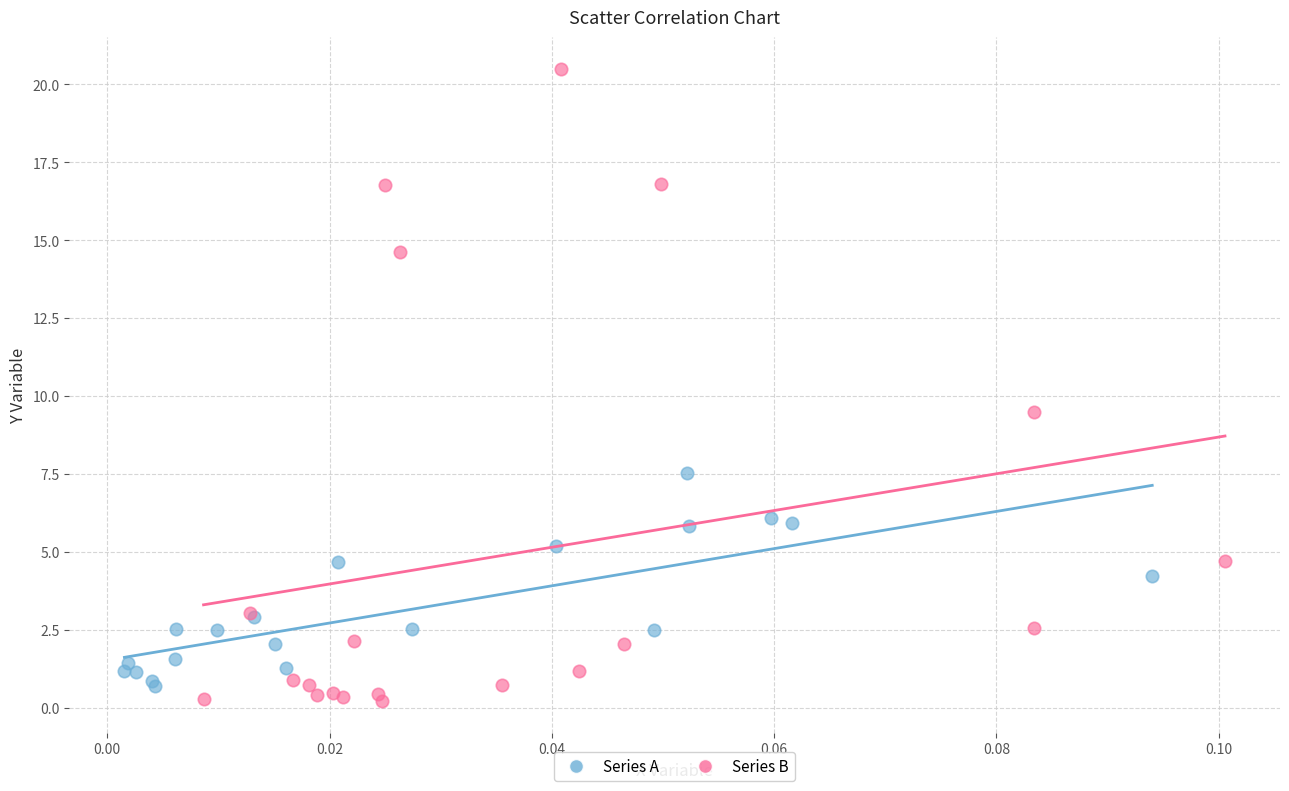

Which series contains the highest Y value?

Series B